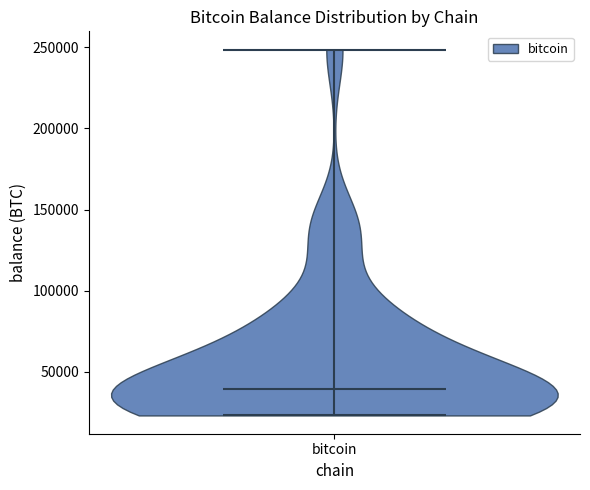

Read this violin plot against the y-axis: where its median line is, and the lowest and highest points the violin reaches. The values are not printed on the chart, so give them approximately, as read against the axis.

median line 40000, lowest point 25000, highest point 250000